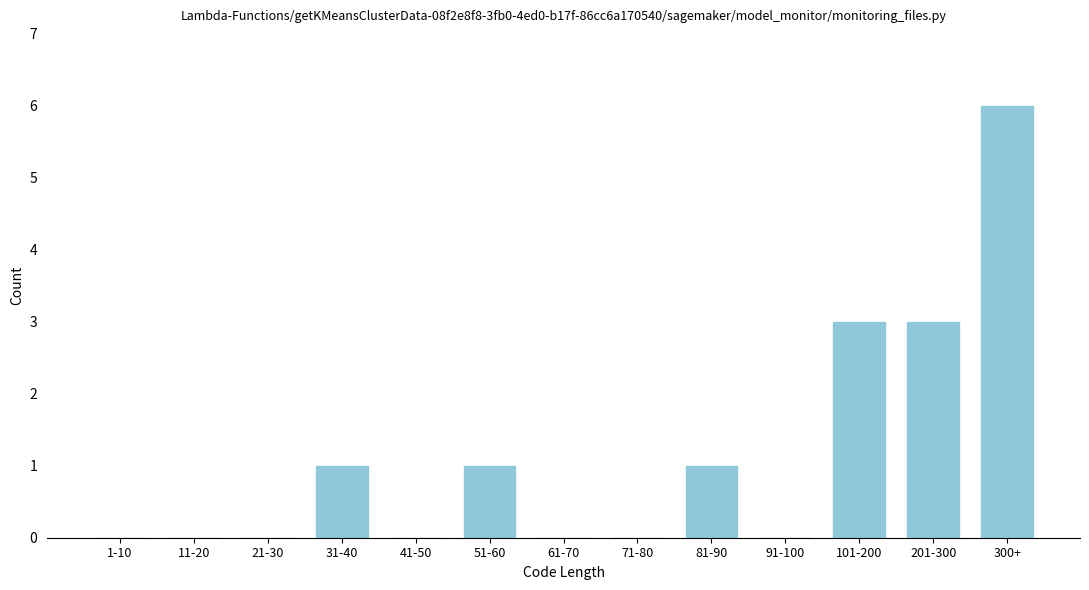

Reading left to right, list all the values displayed in this chart.

1-10=0	11-20=0	21-30=0	31-40=1	41-50=0	51-60=1	61-70=0	71-80=0	81-90=1	91-100=0	101-200=3	201-300=3	300+=6